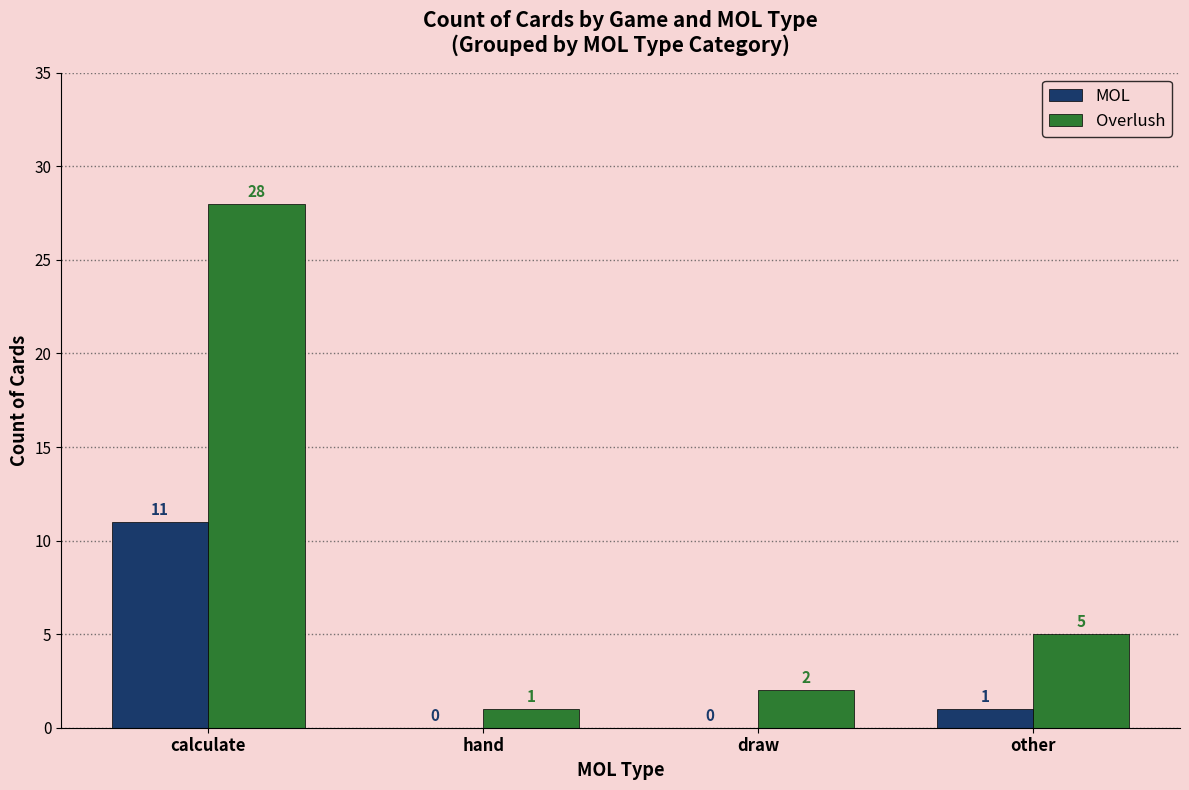

Does the chart contain stacked bars?

No